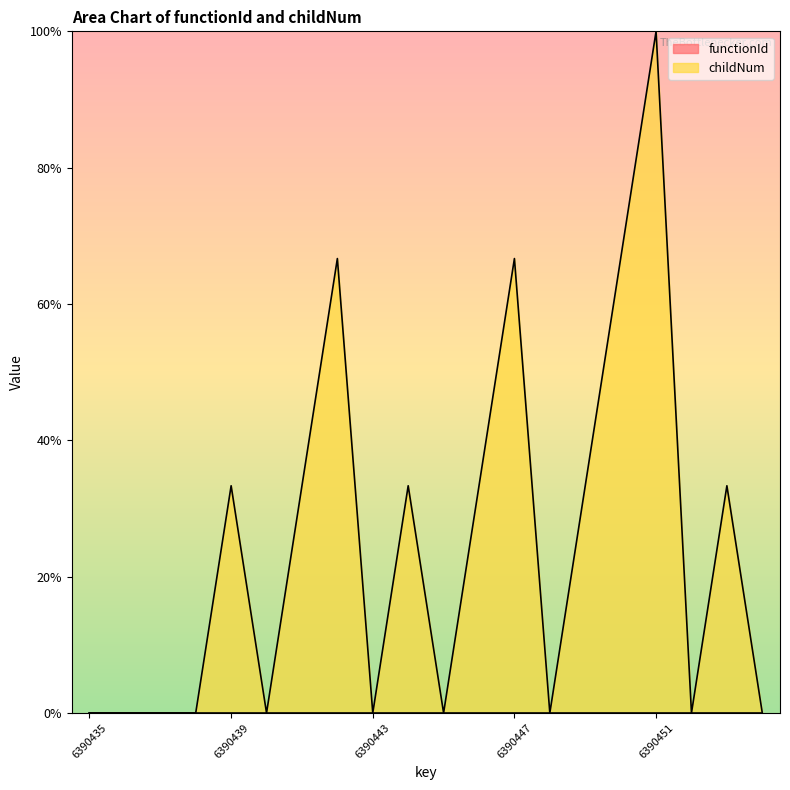

List the labels in order of value, largest first.

6390451, 6390442, 6390447, 6390450, 6390439, 6390441, 6390444, 6390446, 6390449, 6390453, 6390435, 6390436, 6390437, 6390438, 6390440, 6390443, 6390445, 6390448, 6390452, 6390454